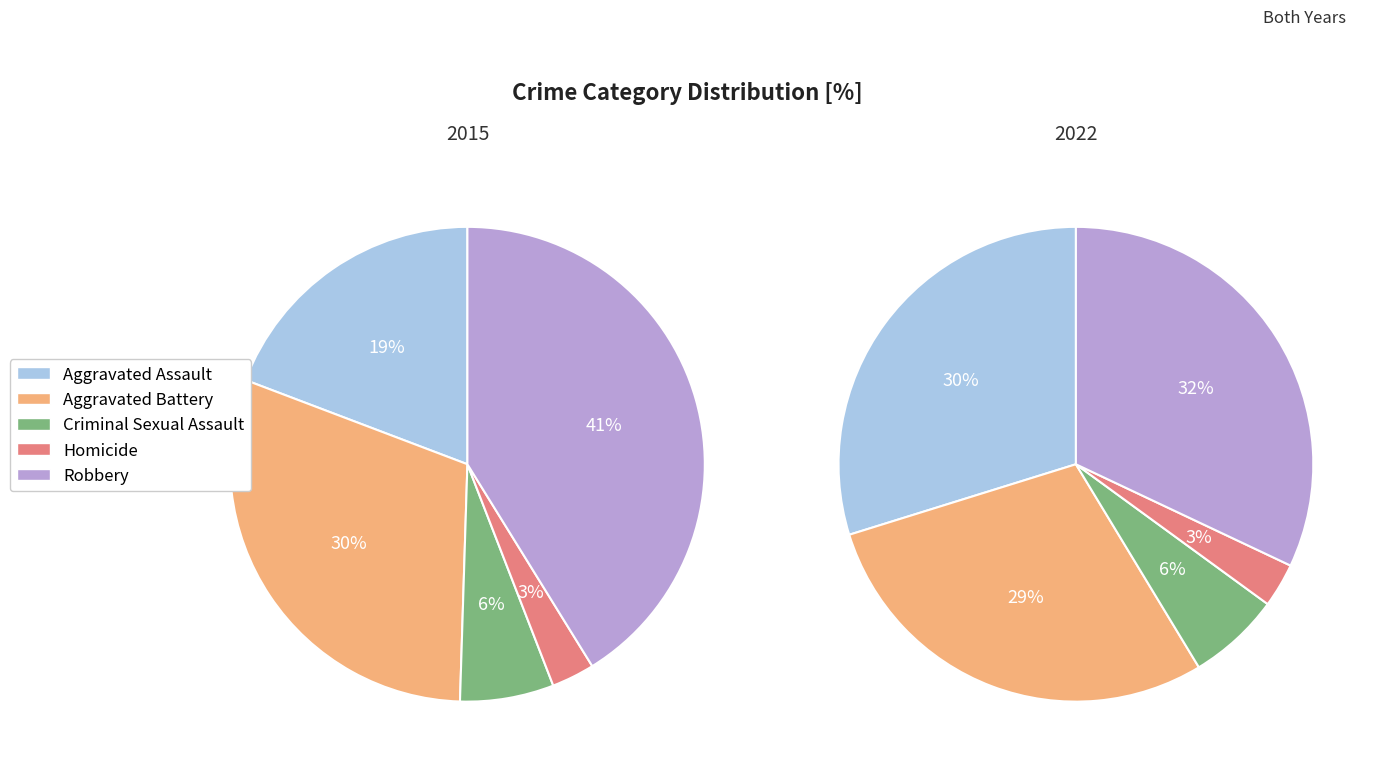

Which series has the widest spread of values?

2015